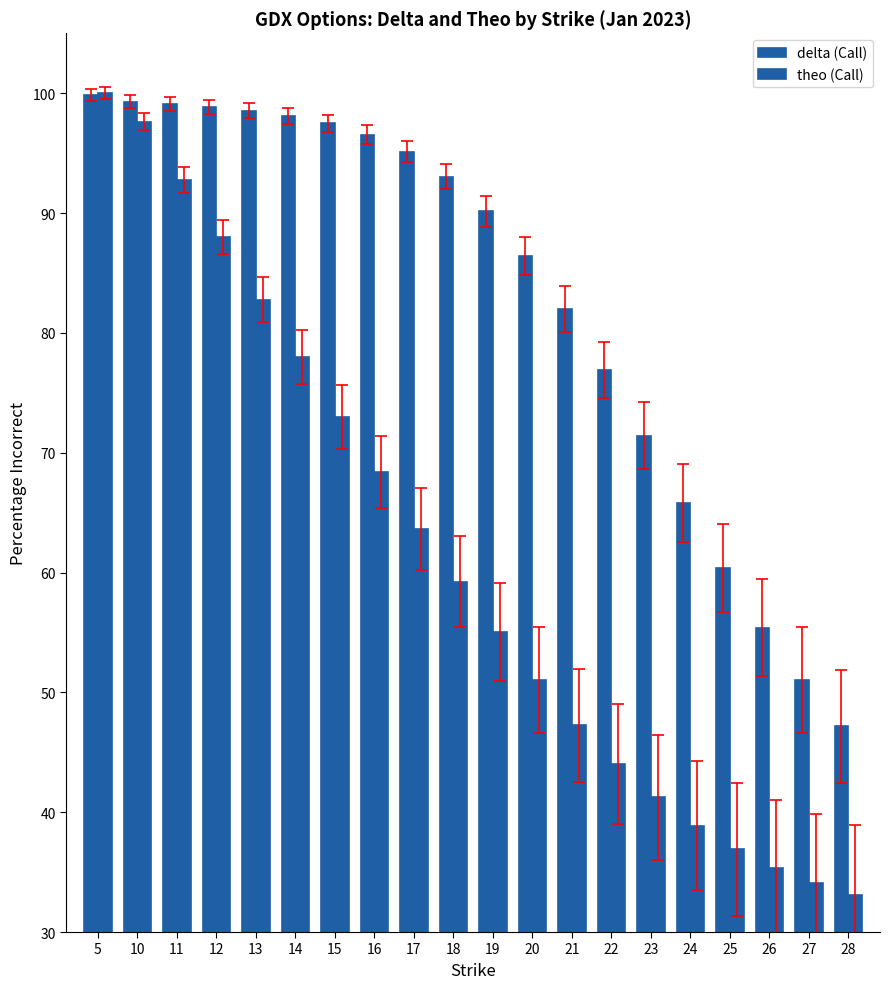

How many categories are shown in the chart?

20